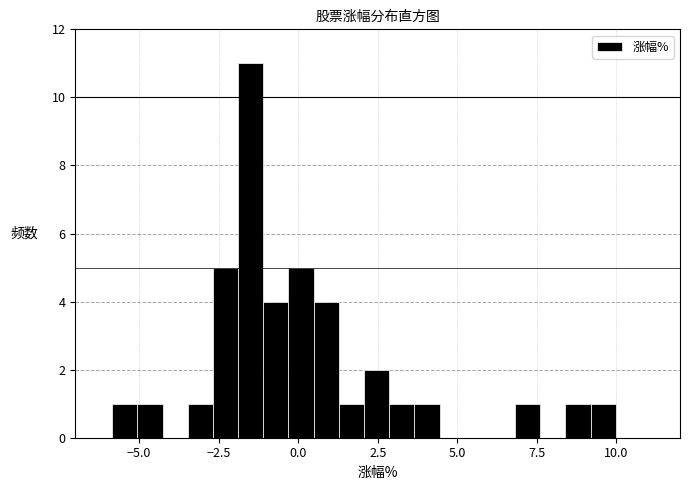

Read against the x-axis, roughly where is the centre of the tallest bar?

-1.5